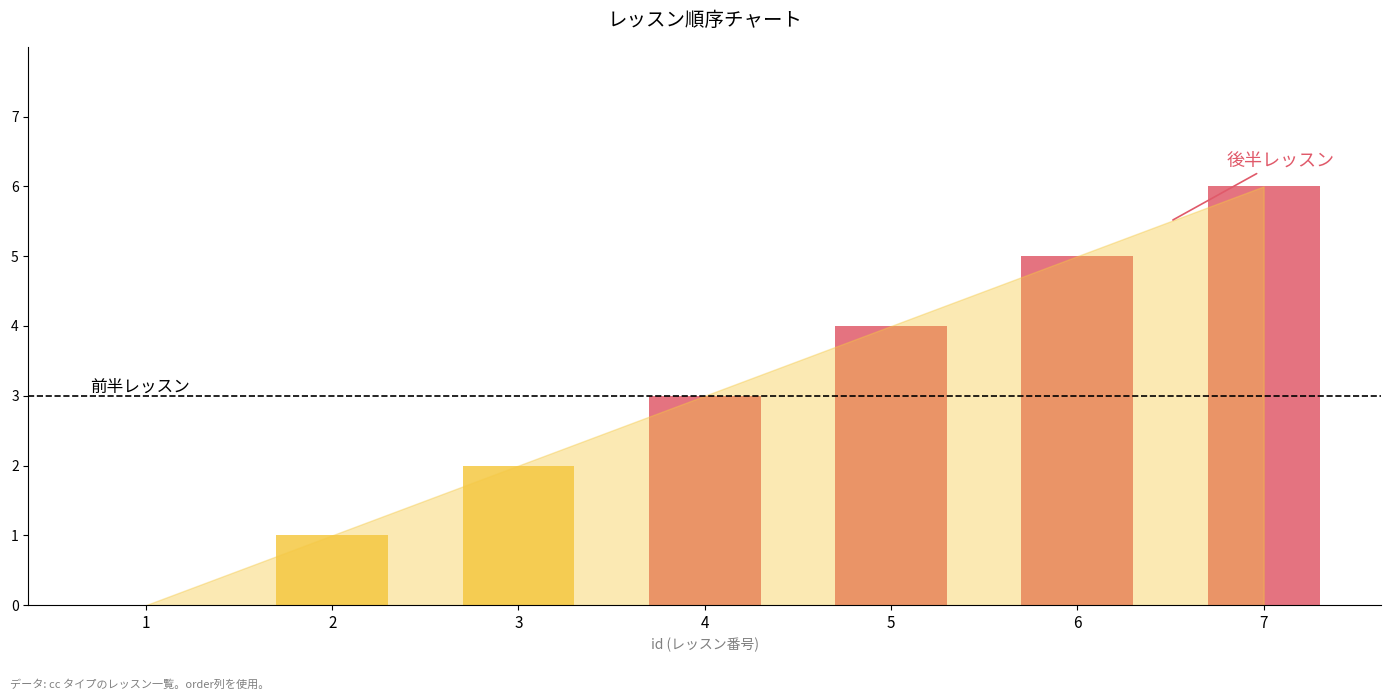

What is the sum of all values?

21